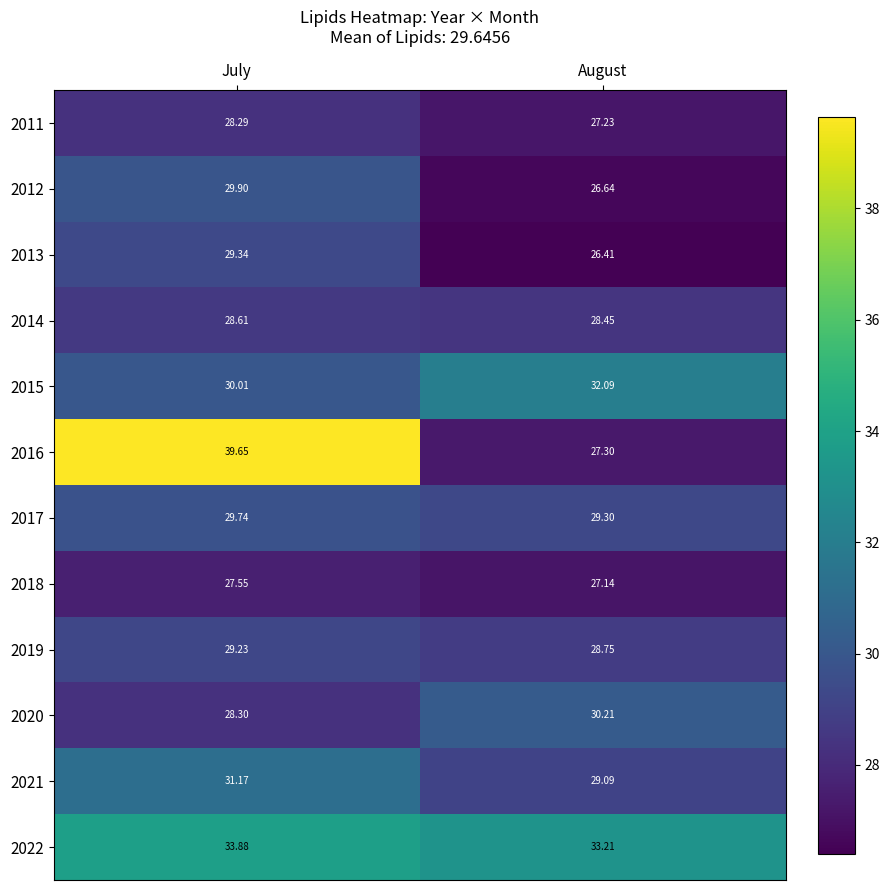

Where does the 2015 series first go above 32?

August